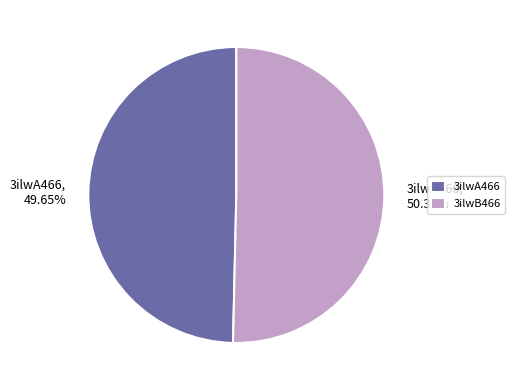

Count the number of slices in the pie.

2